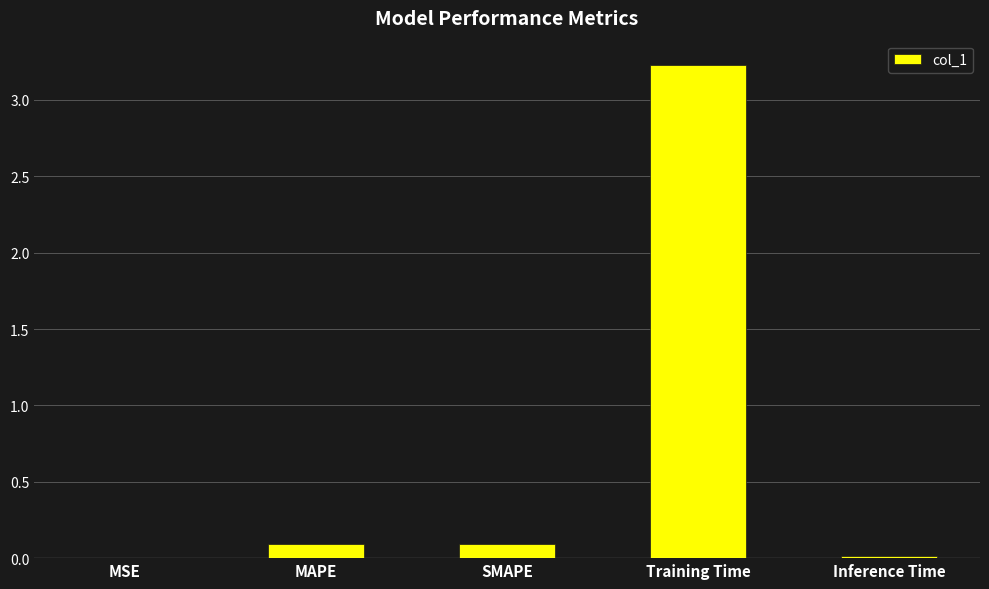

Which has a higher value, Inference Time or MAPE?

MAPE